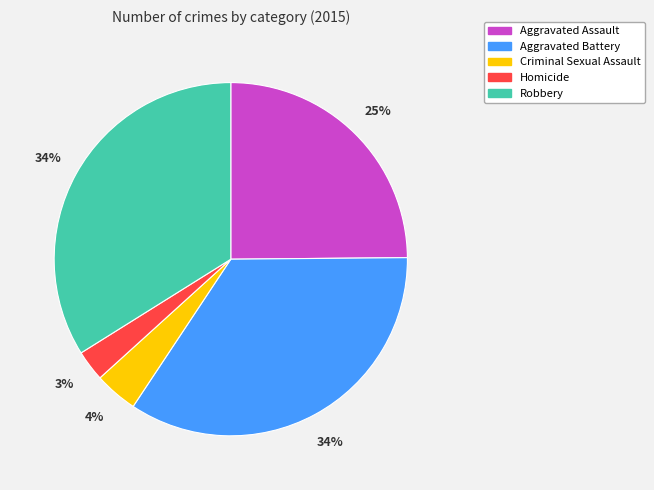

Do Homicide and Robbery together represent more than half of the pie?

No